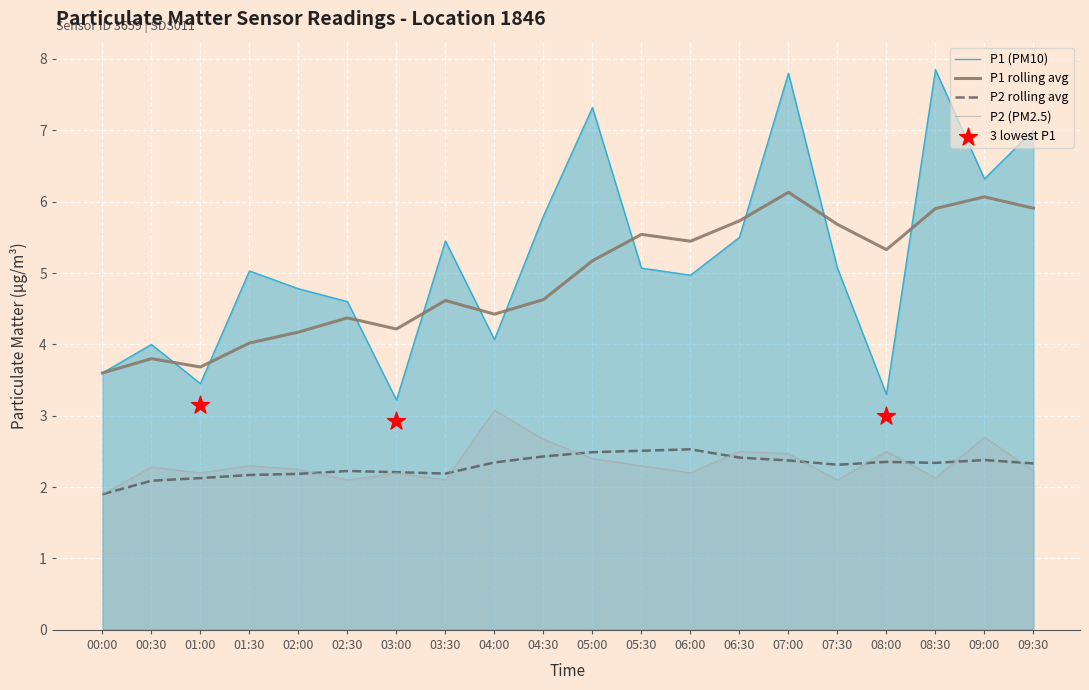

Which series reaches the maximum Y coordinate?

P1